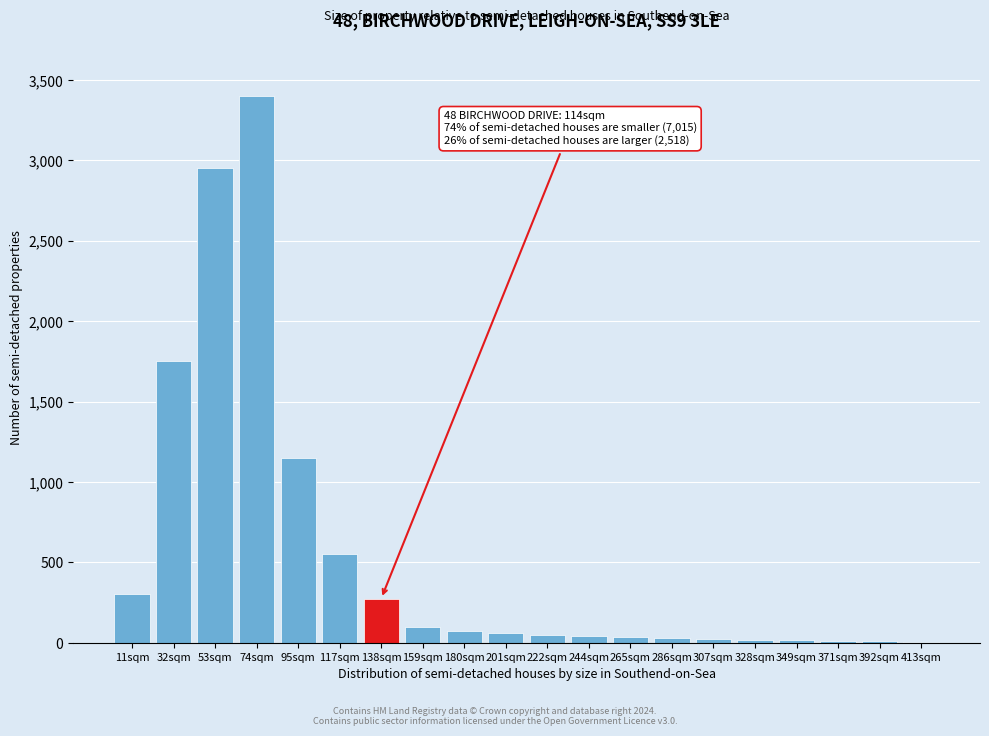

What is the change in value from 74sqm to 95sqm?

-2250